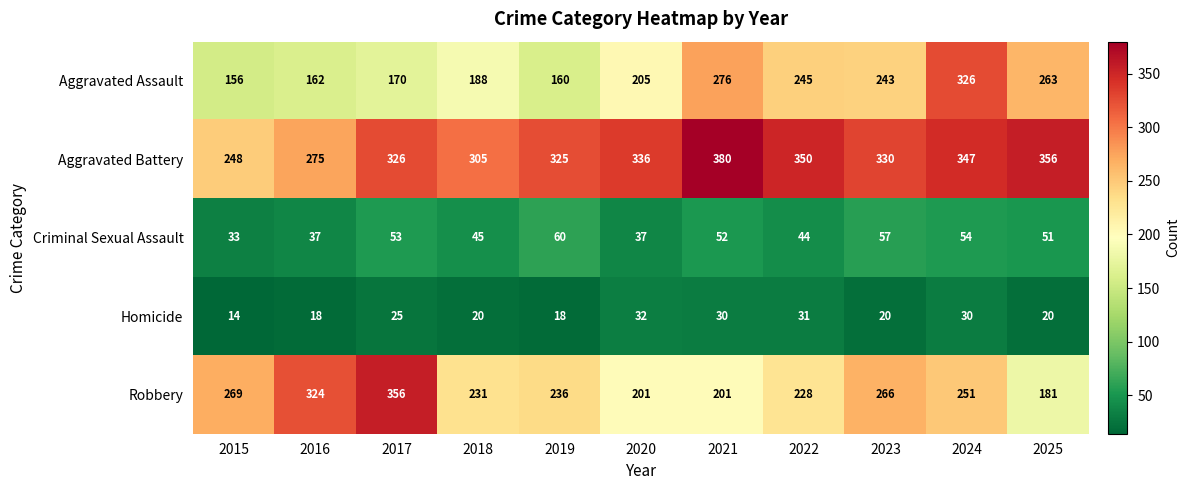

Which category has the highest value in the Homicide series?

2020